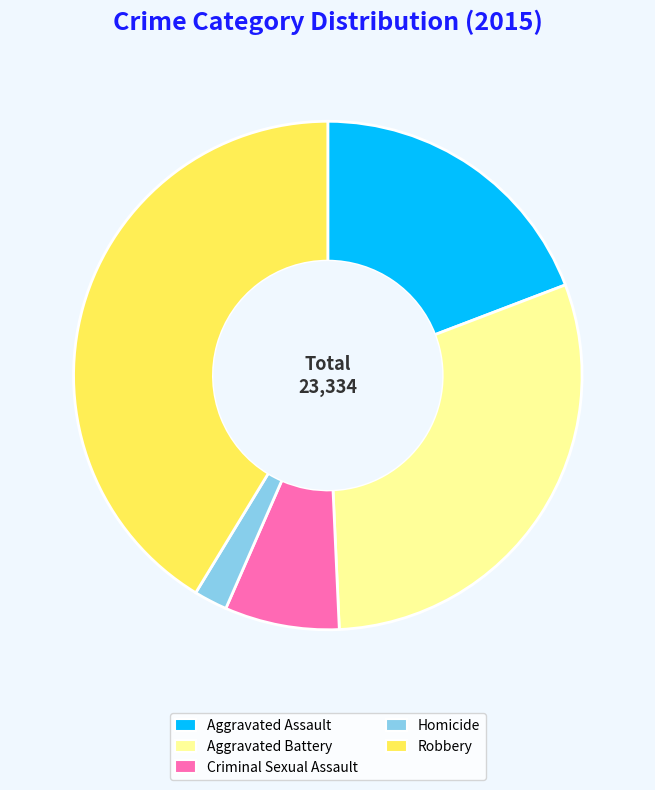

The Aggravated Assault slice represents 30% of the pie. True or false?

False